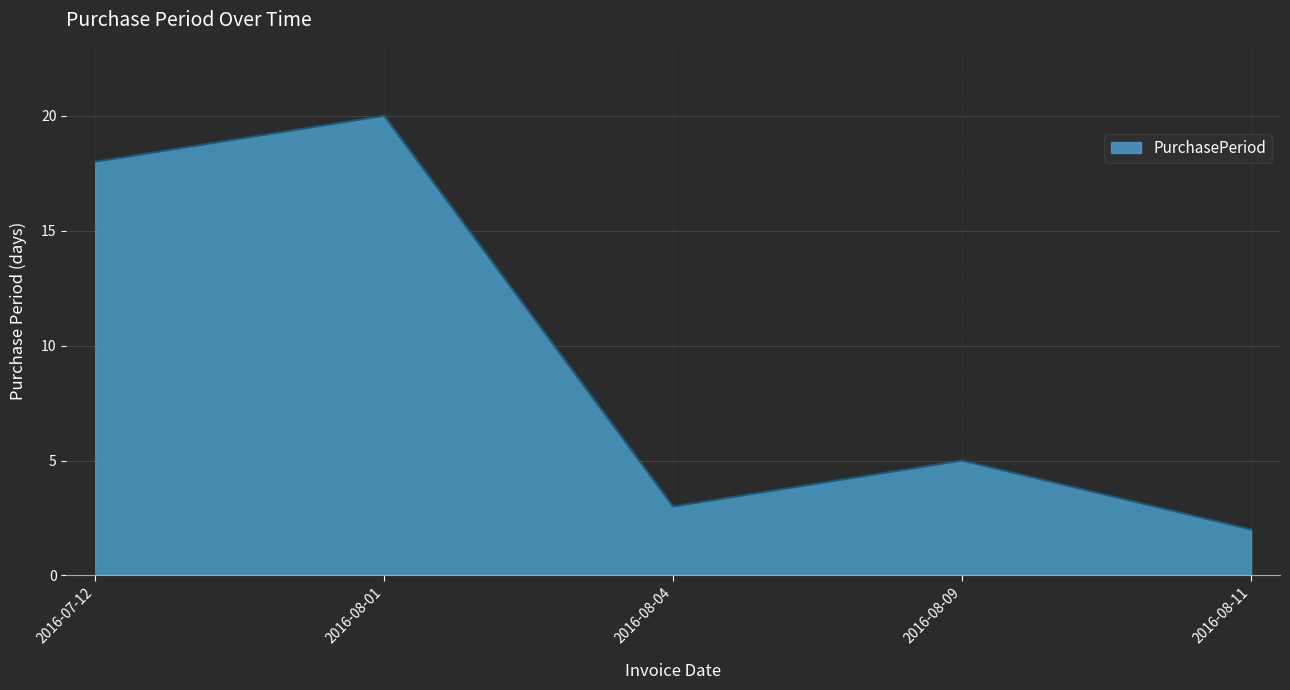

What is the minimum value shown in the chart?

2